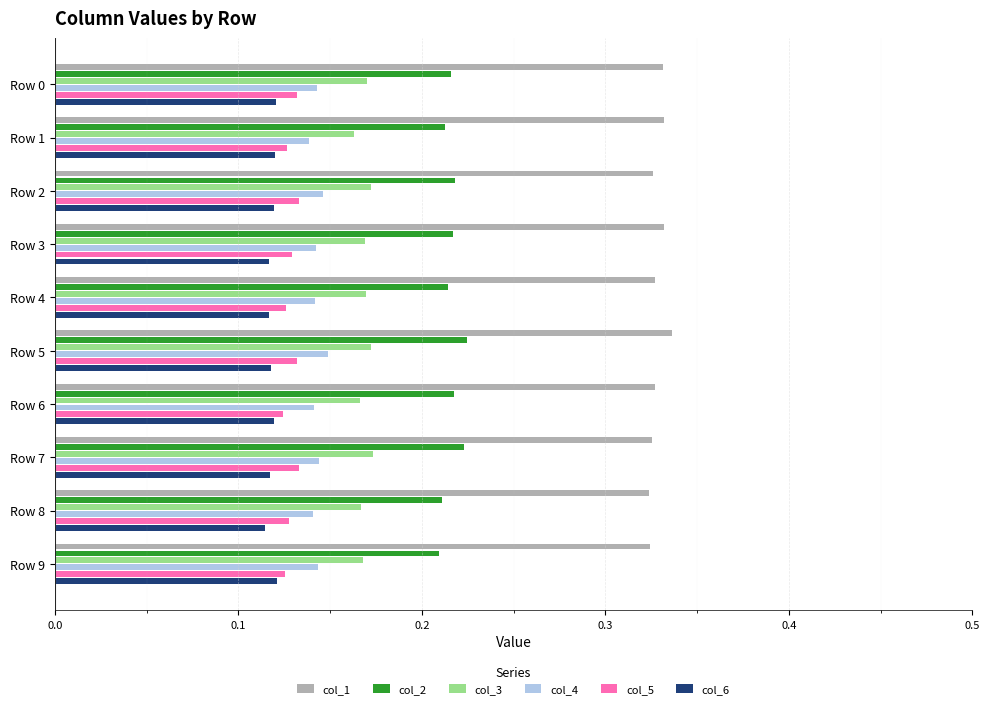

The col_1 series shows 0.2 at Row 4. True or false?

False